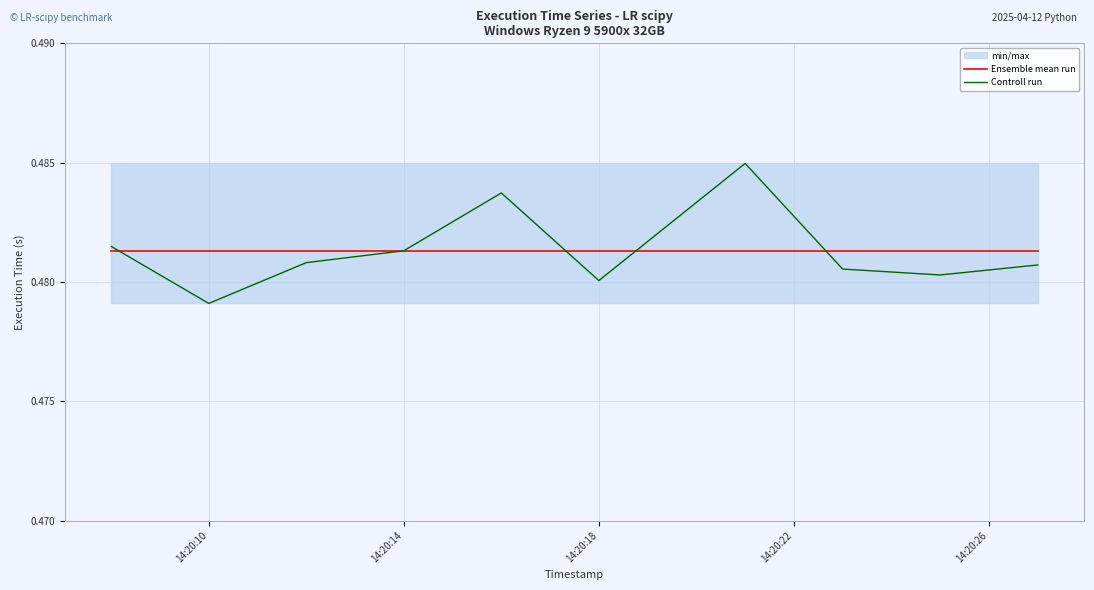

At which label is Controll run closest to 0?

14:20:10